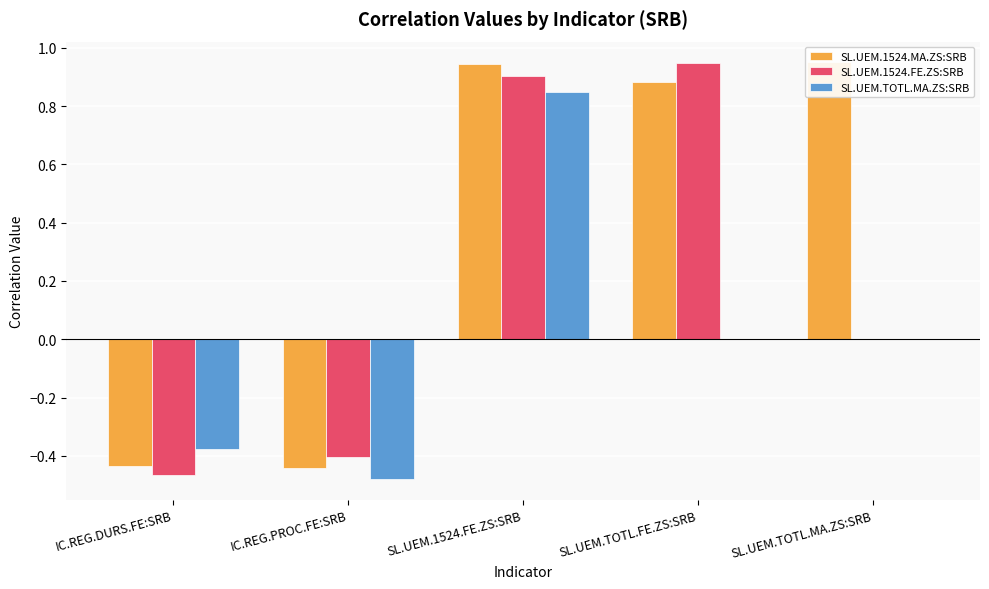

Read the SL.UEM.1524.FE.ZS:SRB value at SL.UEM.1524.FE.ZS:SRB.

0.9